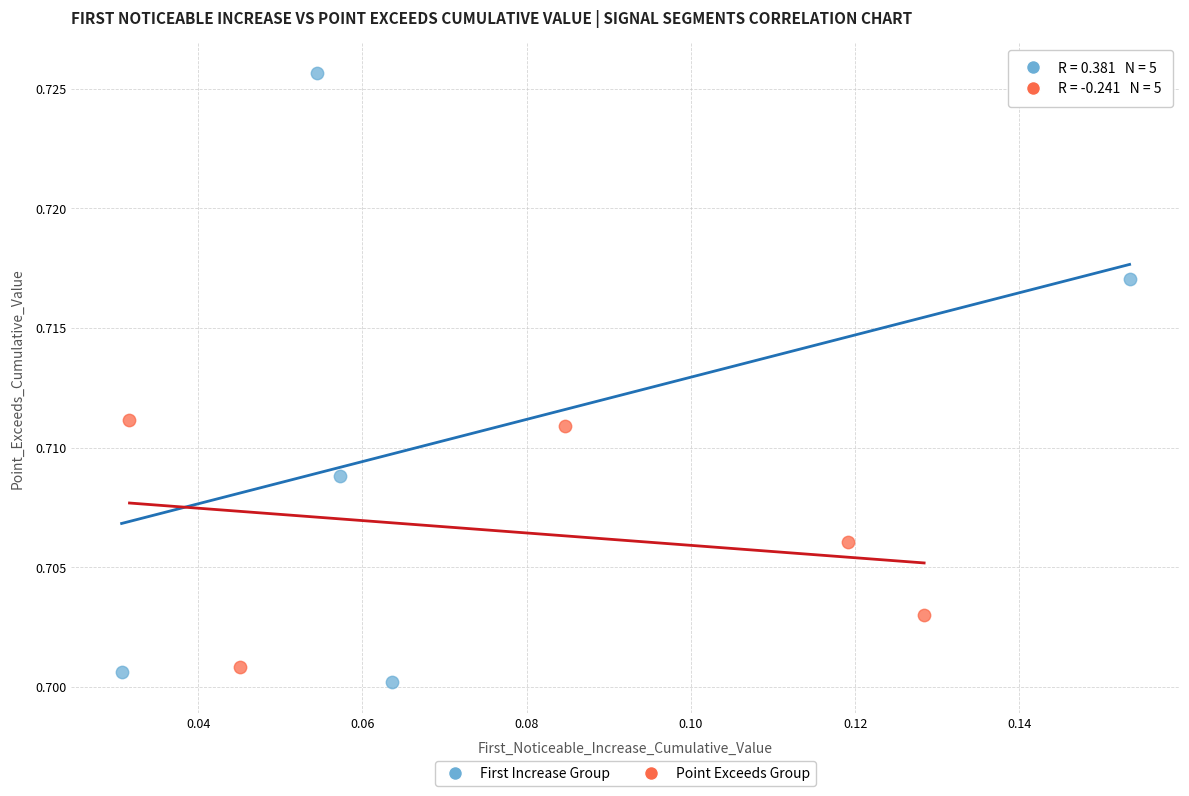

Which series has the largest Y range (max minus min)?

First Increase Group